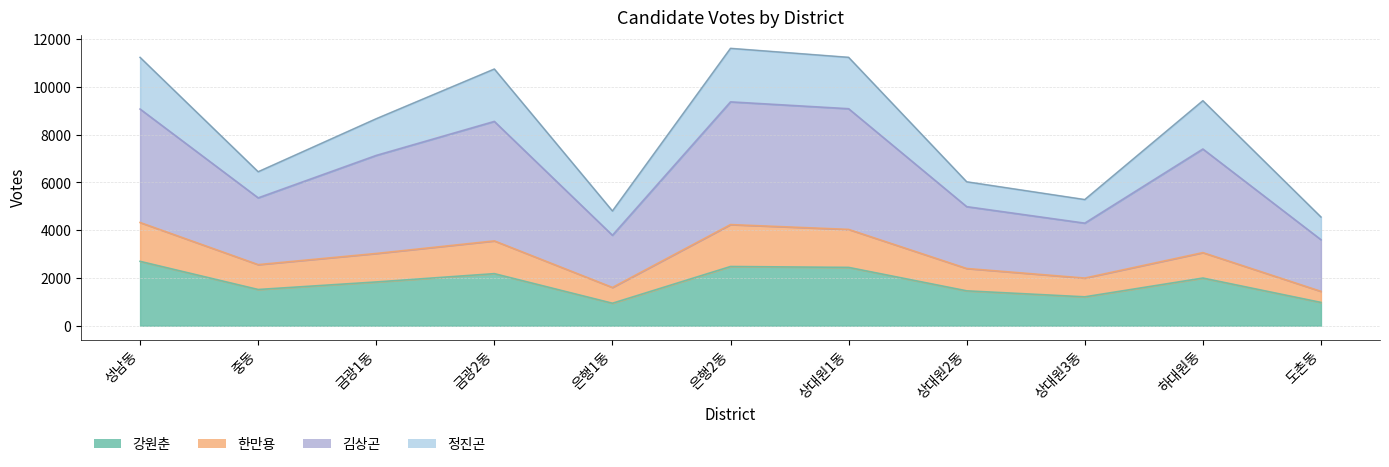

How many data points in 한만용 are above 3024?

5